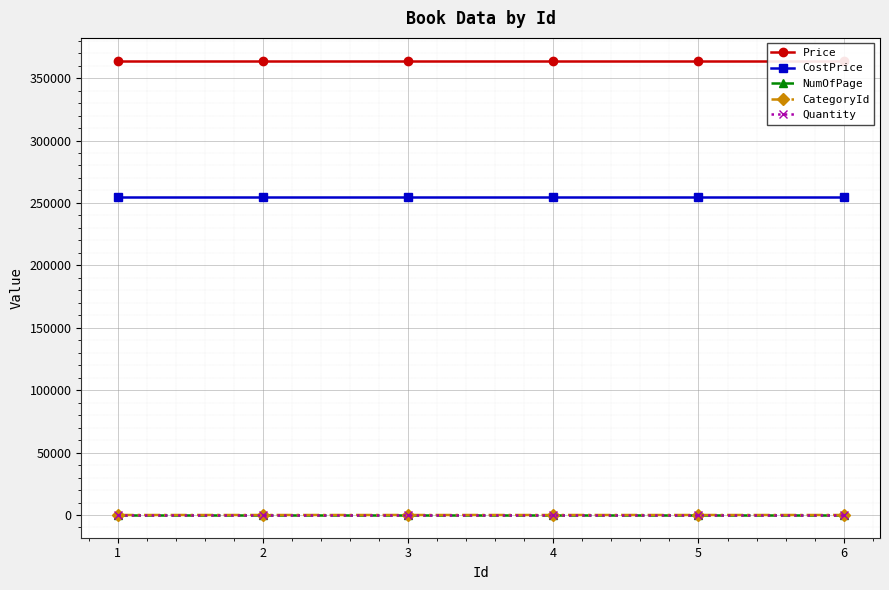

True or false: Price has a value of 165759 at 3.

False